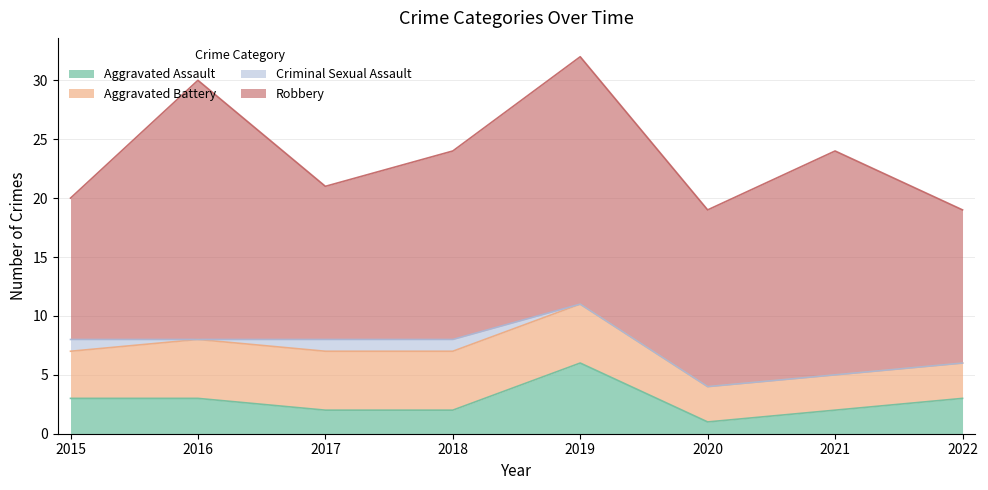

Does the chart have visible grid lines?

Yes